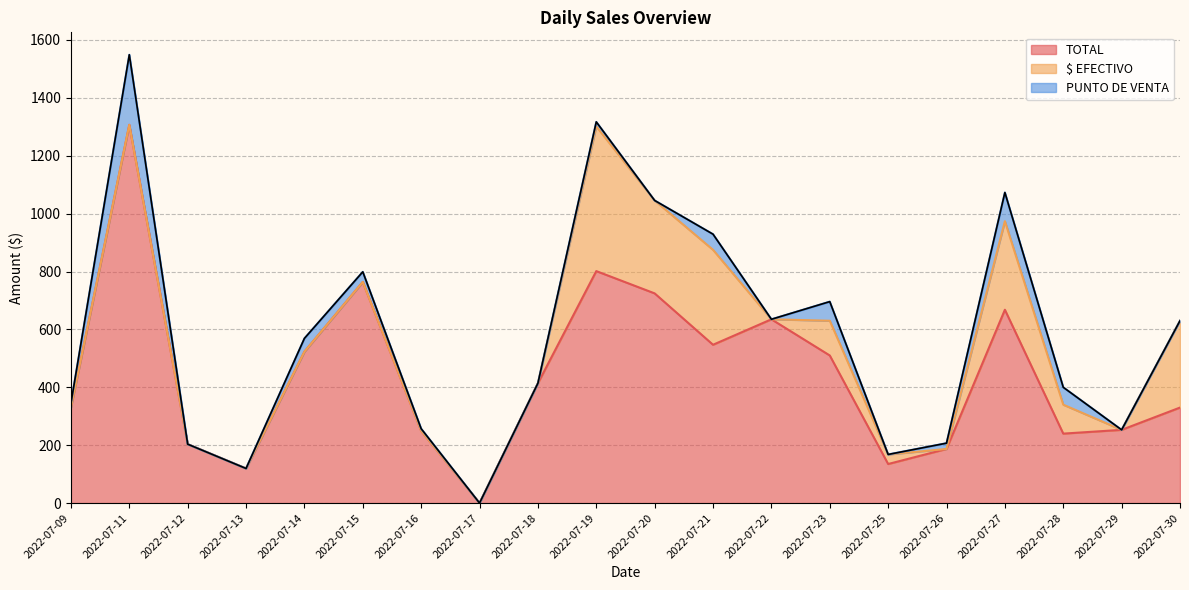

Which has a higher value, 2022-07-12 or 2022-07-17?

2022-07-12